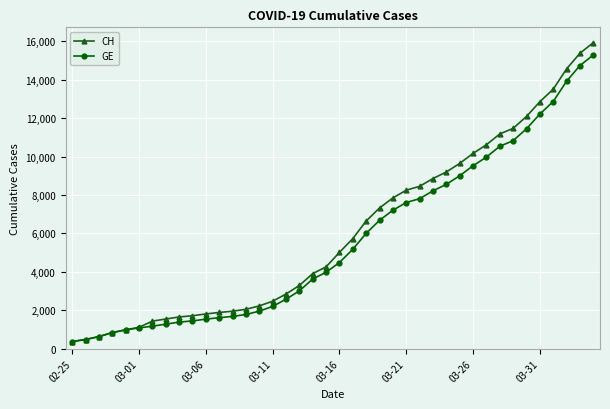

Which series has the largest range (max minus min)?

CH